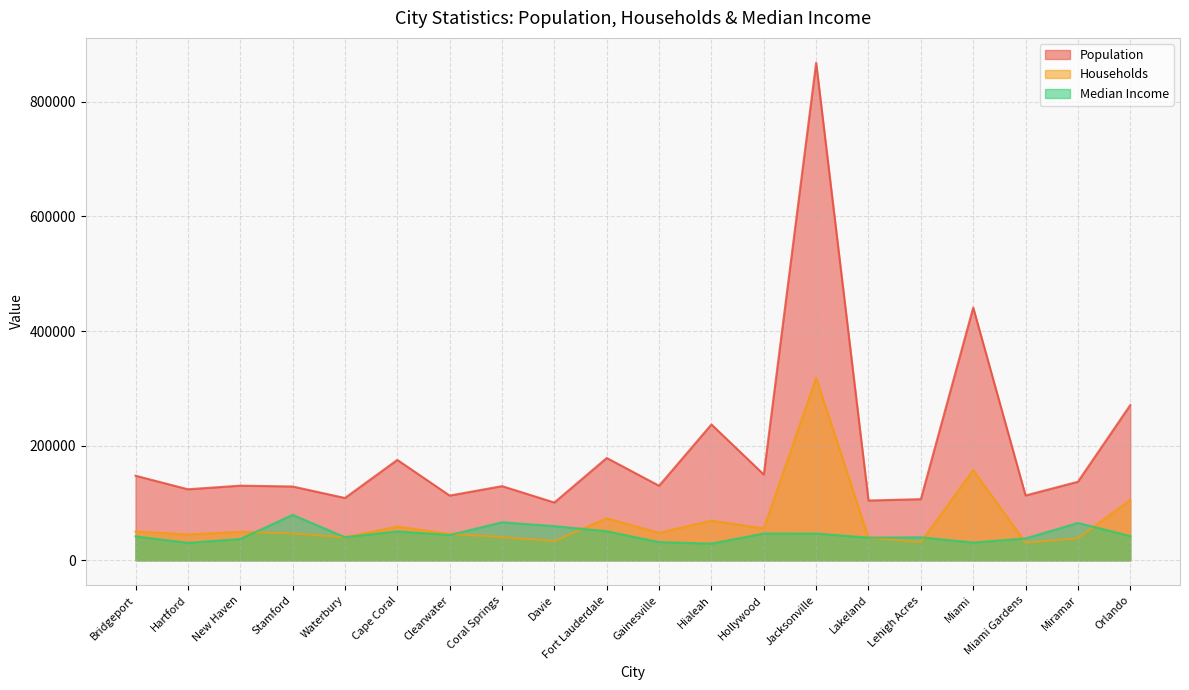

What is the difference between the maximum and second lowest values in the Median Income series?

48729